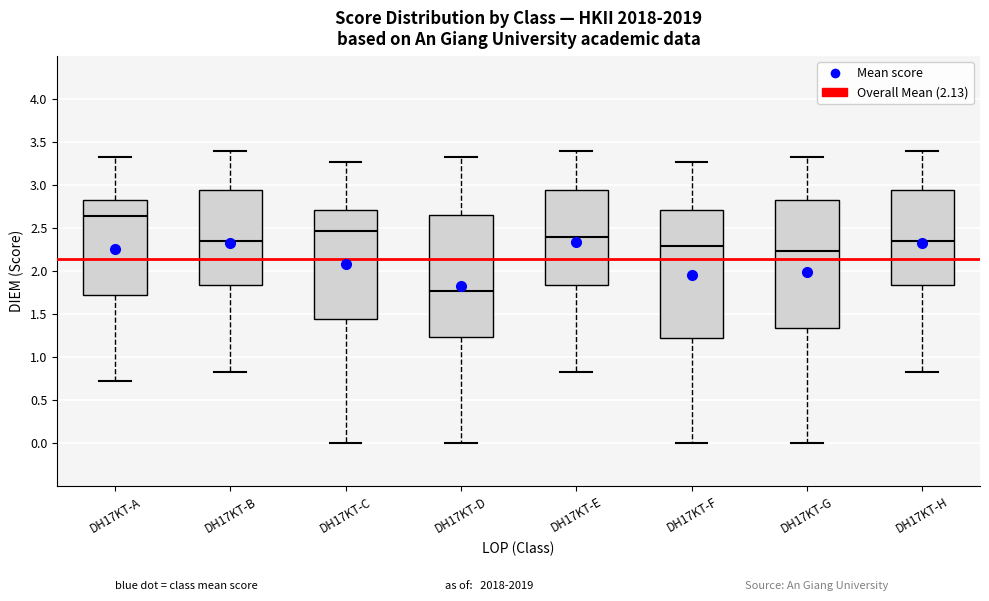

Which box's median line is the highest?

DH17KT-A